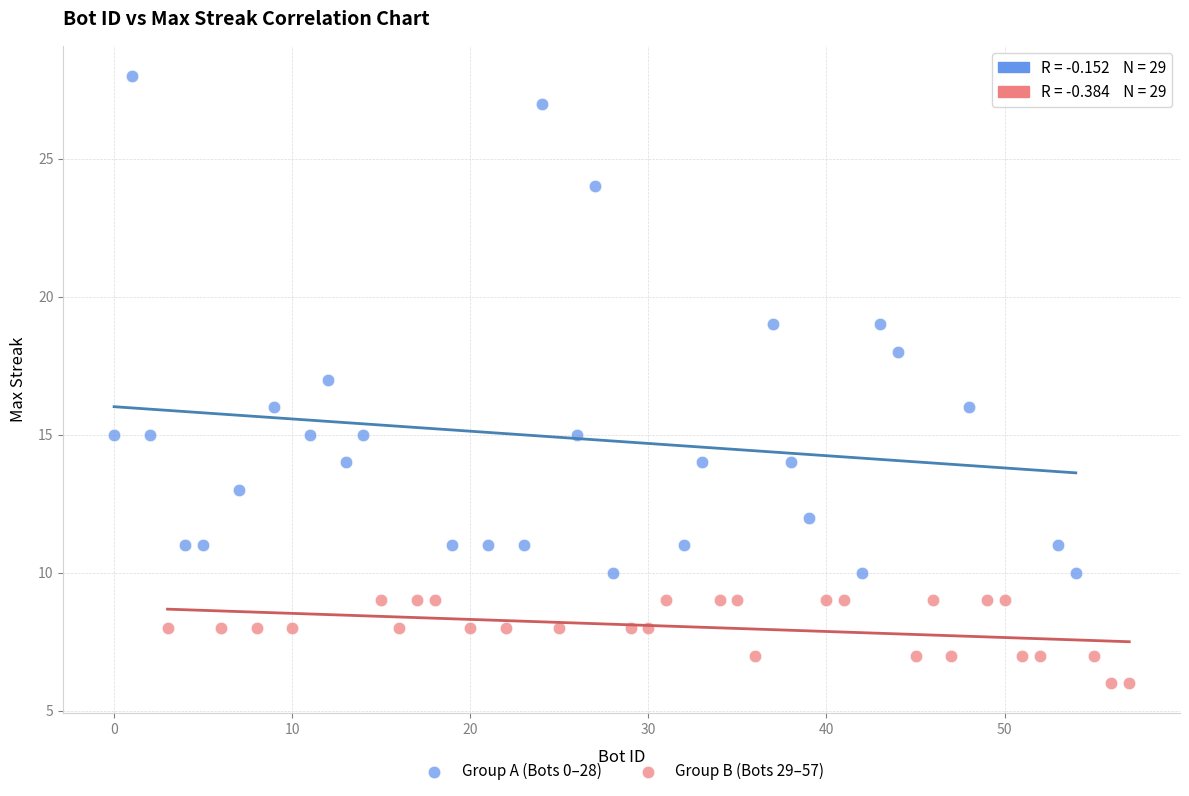

Which series reaches the minimum Y coordinate?

Group B (Bots 29–57)